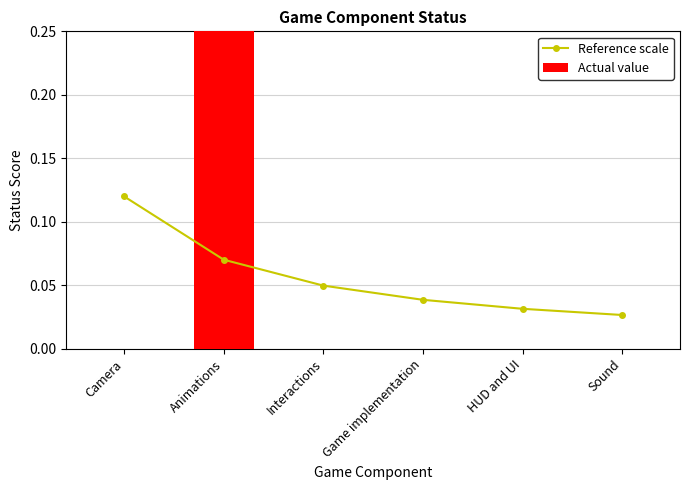

What is the label of the 2nd bar from the left?

Animations